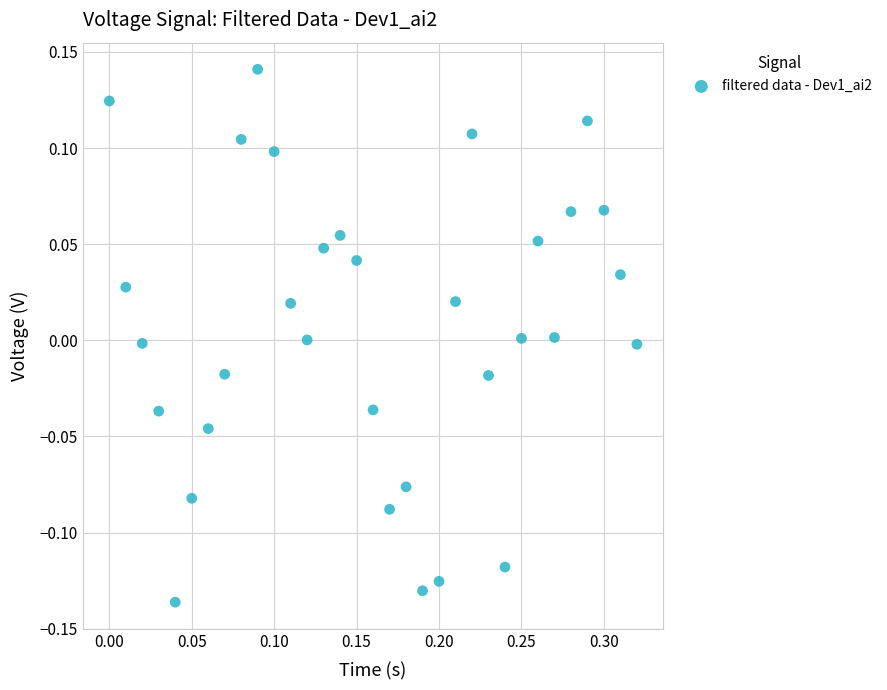

What is the range of Y values (max minus min)?

0.3